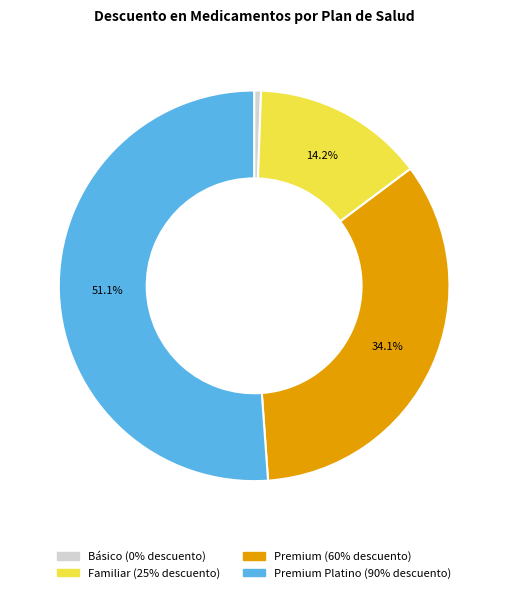

Is there any slice that represents more than half of the pie?

Yes